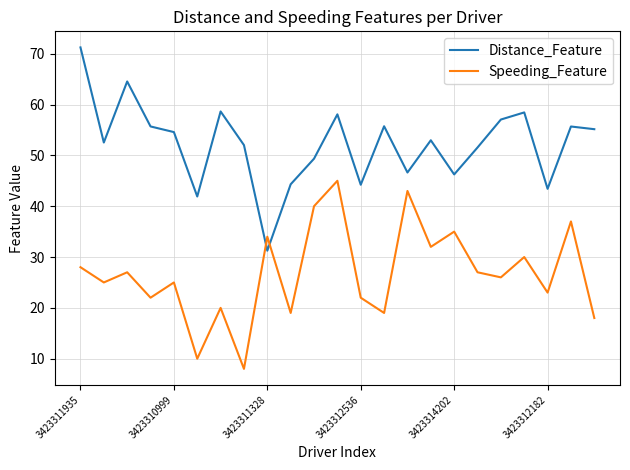

List the series in order of their peak value, highest first.

Distance_Feature, Speeding_Feature